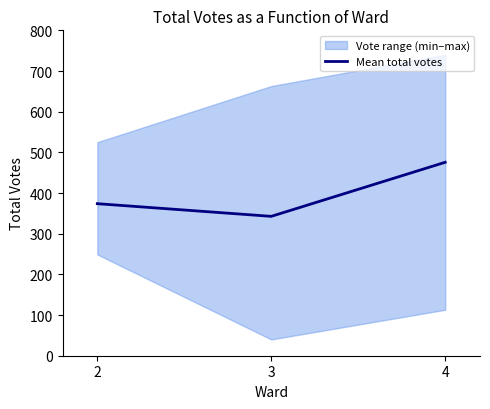

How many values in the Mean total votes series exceed 373?

2